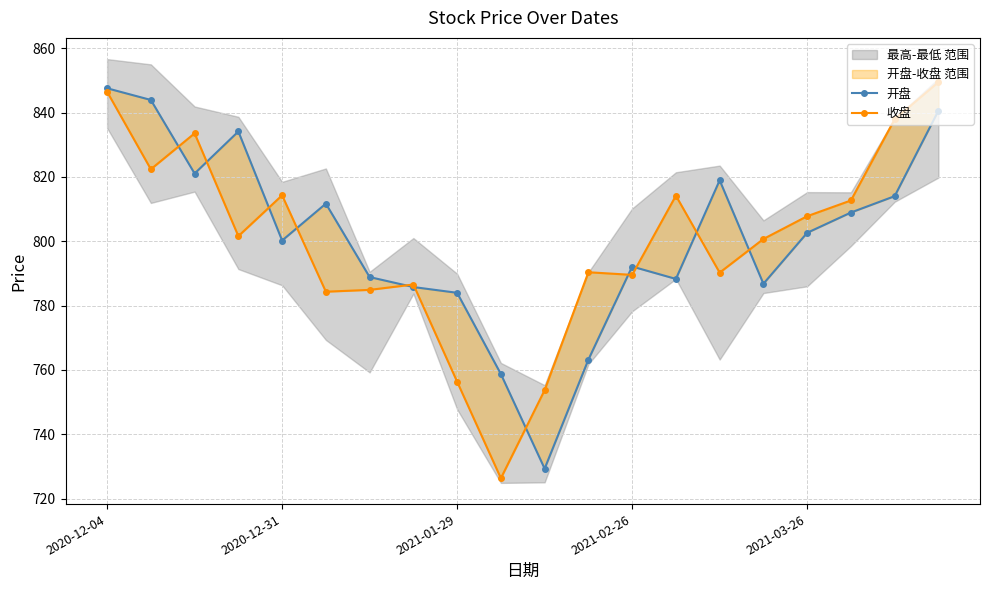

What is the difference between the maximum and minimum values in the 收盘 series?

123.1